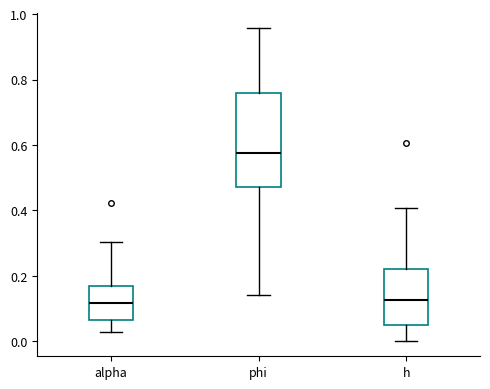

Reading left to right, transcribe this box plot: for each box, give where its median line is, the range the box spans, and where its two whiskers end, as read against the y-axis. The values are not printed on the chart, so give them approximately, as read against the axis.

alpha: median 0.12, box 0.06 to 0.16, whiskers 0.02 to 0.30
phi: median 0.58, box 0.48 to 0.76, whiskers 0.14 to 0.96
h: median 0.12, box 0.06 to 0.22, whiskers 0.00 to 0.40